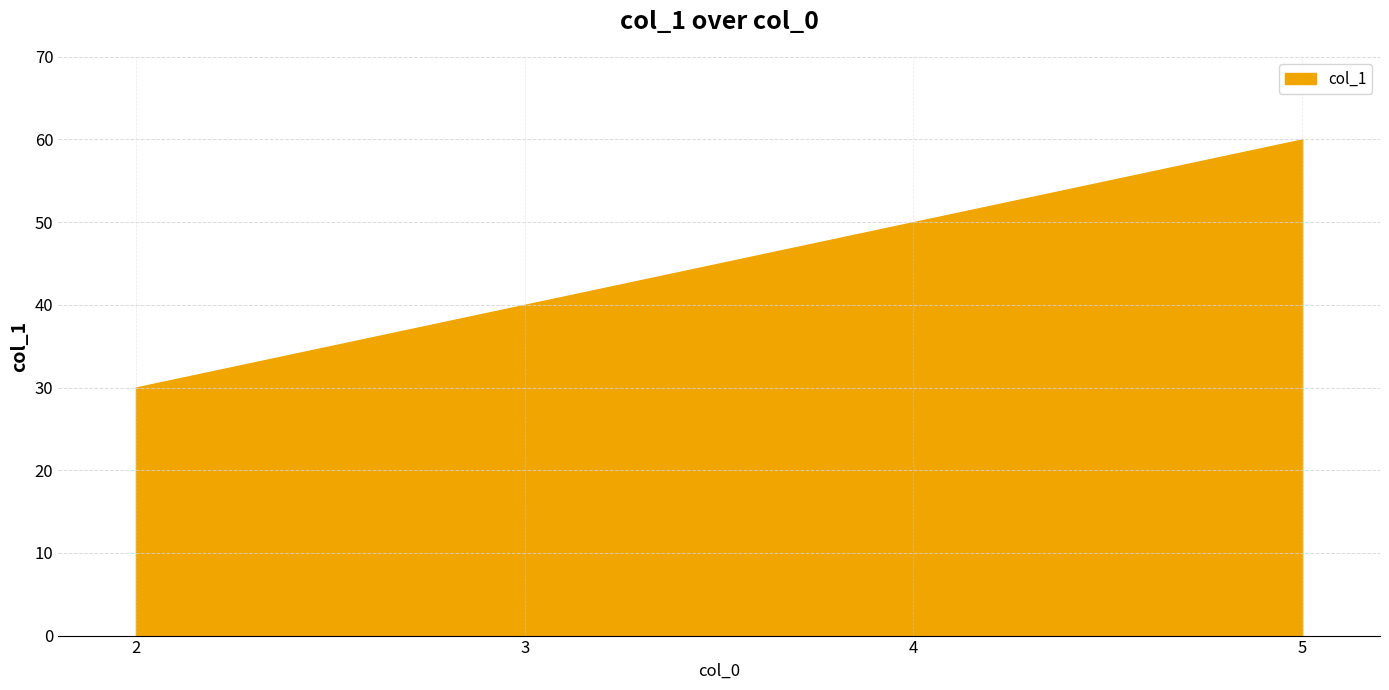

Approximately how many times larger is the value at 5 compared to 3?

1.5